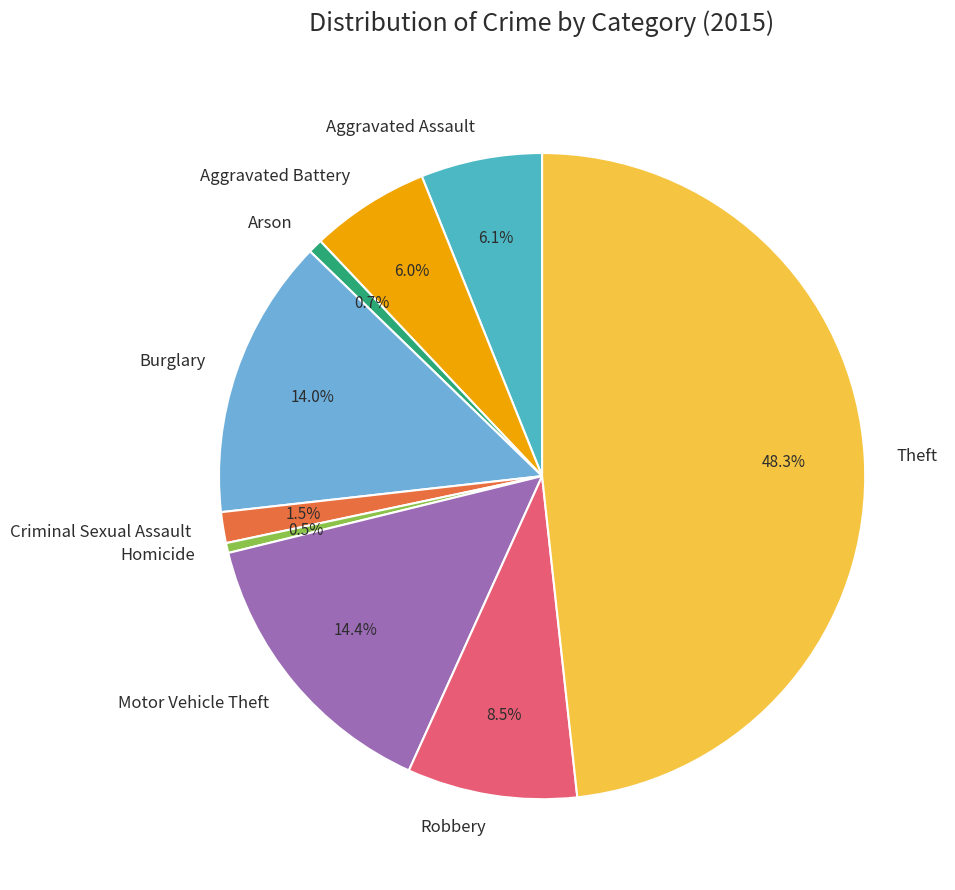

Which category has the biggest portion of the pie?

Theft